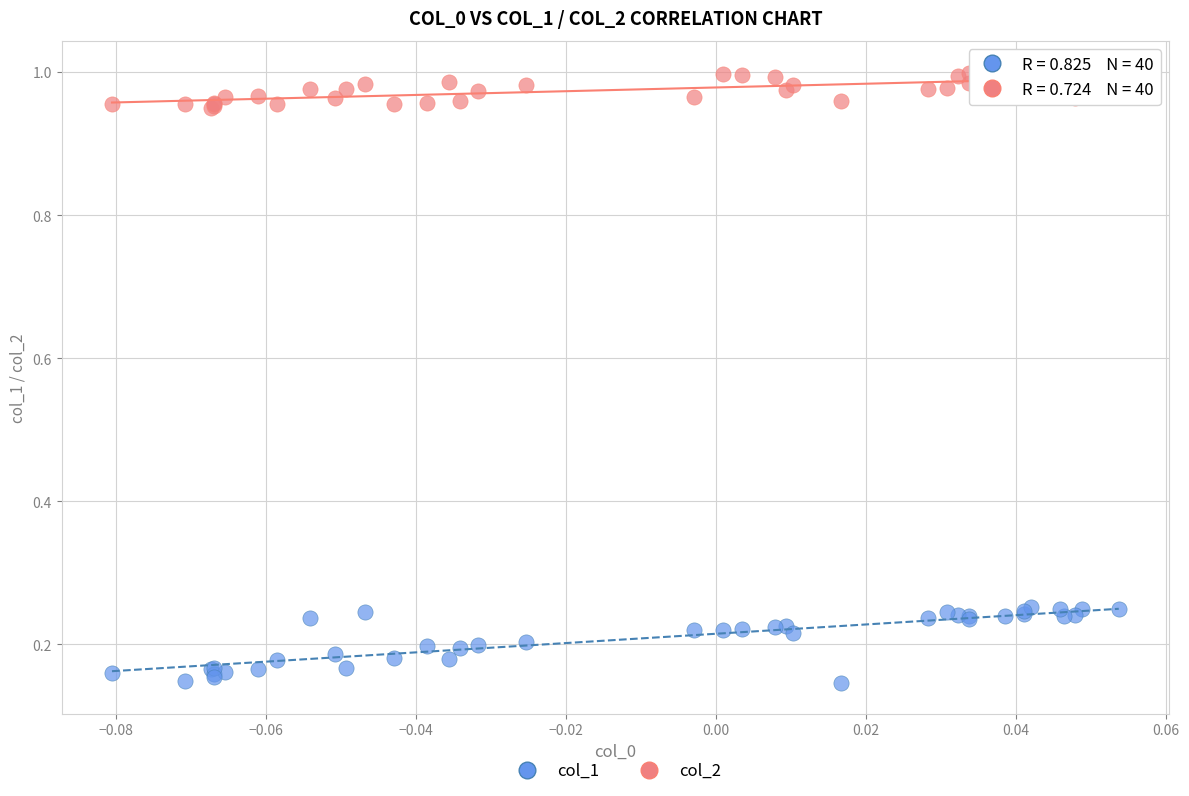

Which series reaches the maximum Y coordinate?

col_2